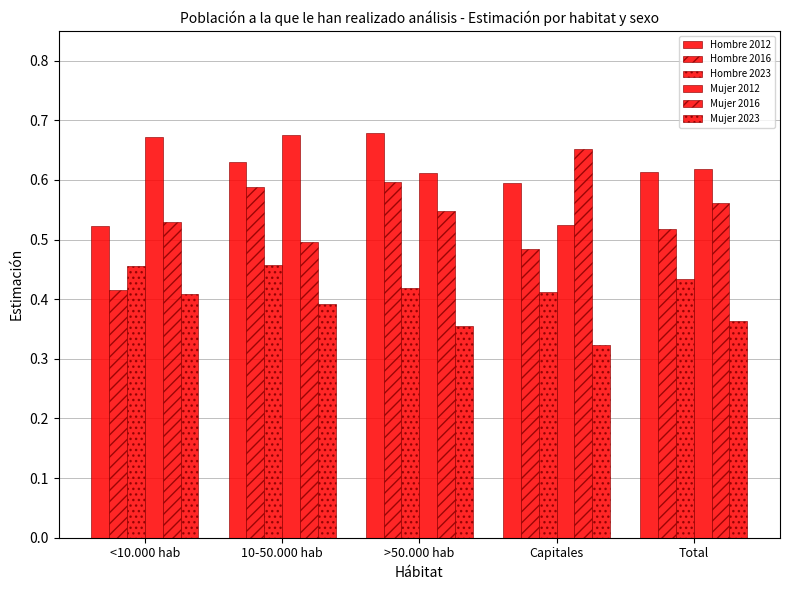

How many groups of bars are there?

5